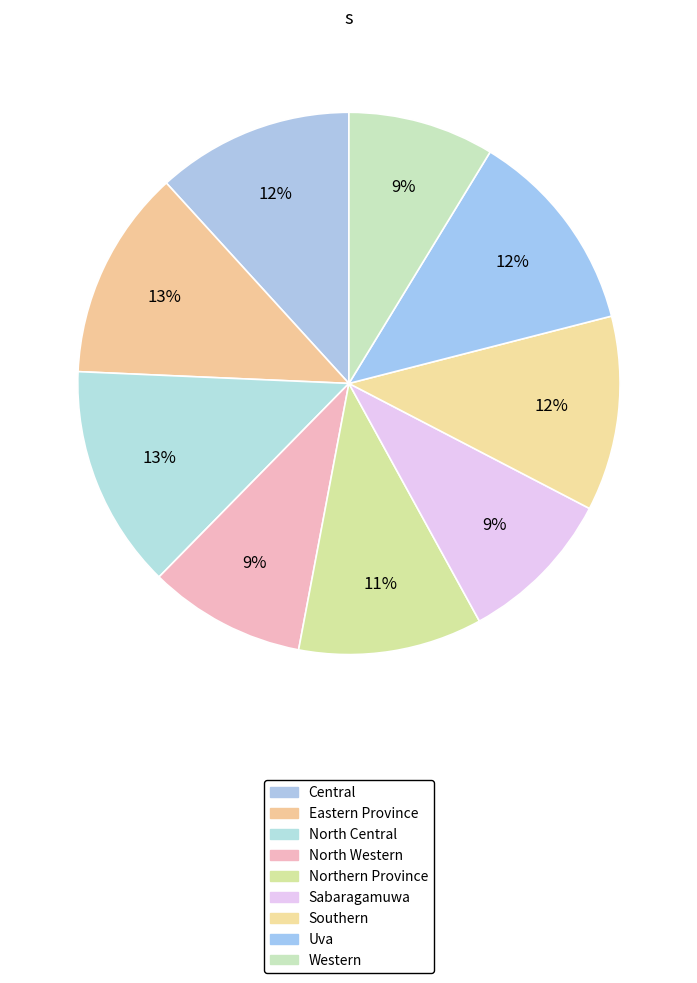

To the nearest percent, what percentage of the pie is Eastern Province?

13%